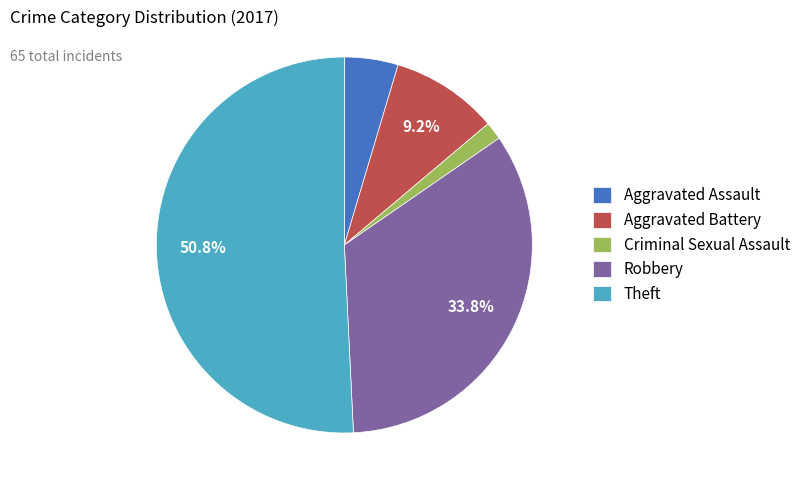

To the nearest percent, what percentage of the pie is Aggravated Battery?

9%